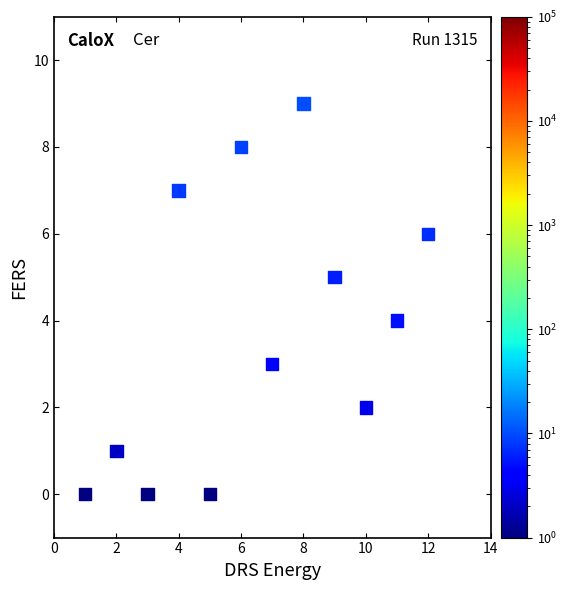

What is the average X value?

6